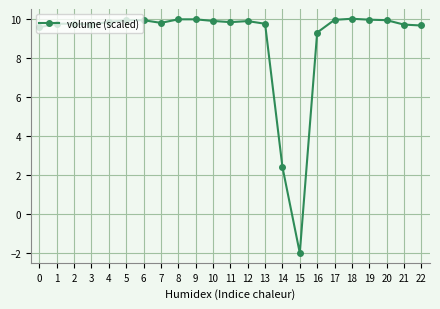

What is the value of the 20th point from the left?

10.0